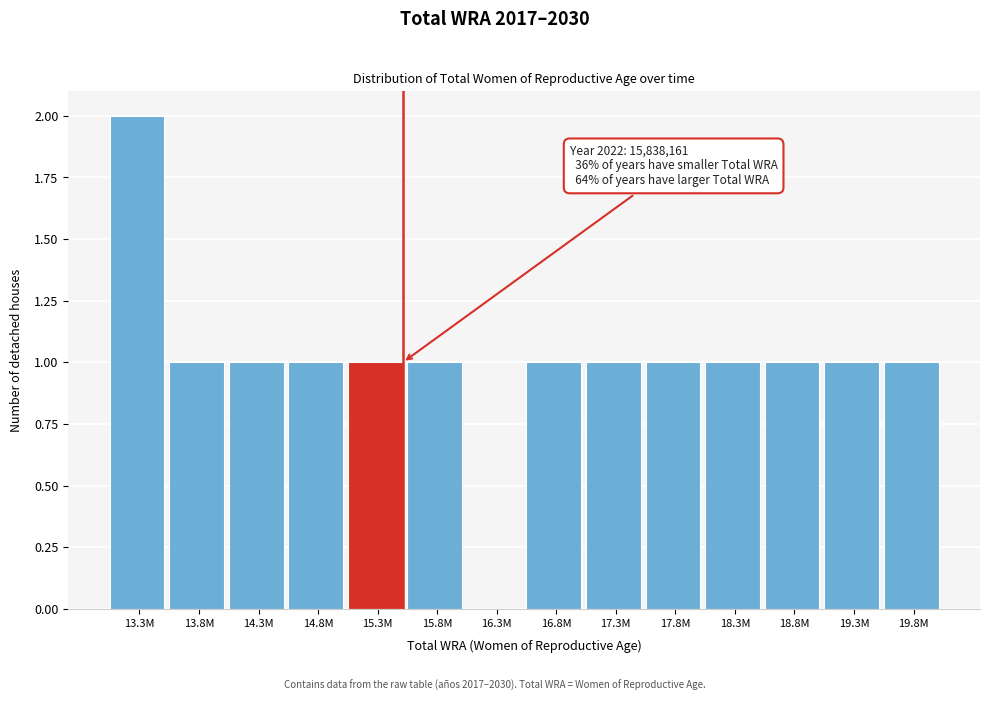

Reading left to right, transcribe all the data shown in this chart.

13.3M=2	13.8M=1	14.3M=1	14.8M=1	15.3M=1	15.8M=1	16.3M=0	16.8M=1	17.3M=1	17.8M=1	18.3M=1	18.8M=1	19.3M=1	19.8M=1